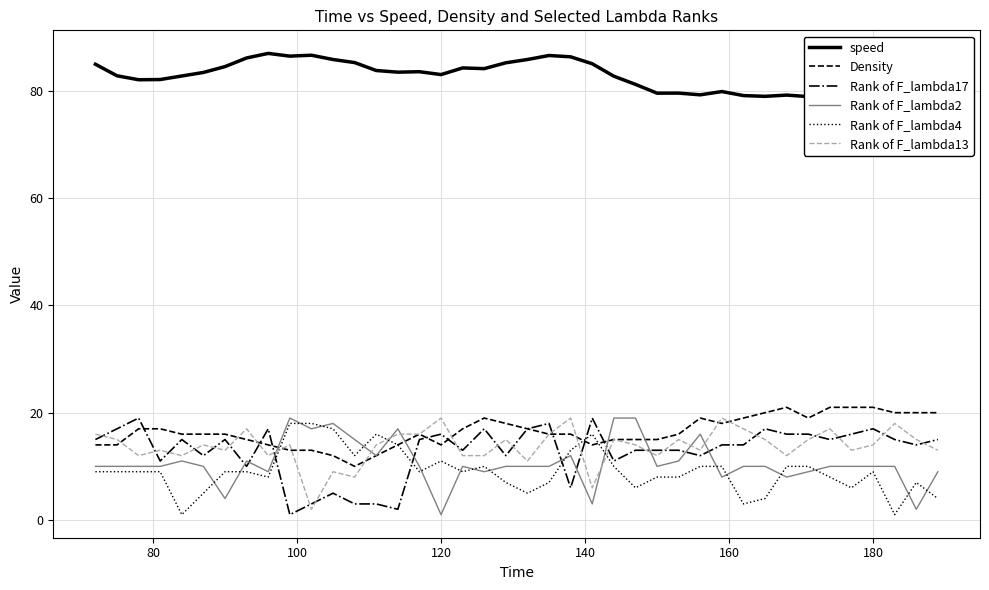

True or false: Rank of F_lambda4 and Rank of F_lambda17 cross at least once.

True